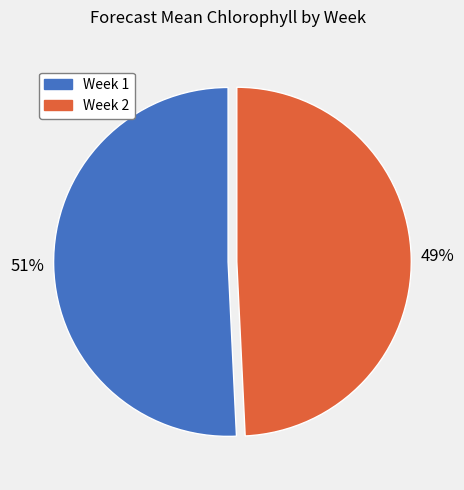

The Week 2 slice represents 49% of the pie. True or false?

True